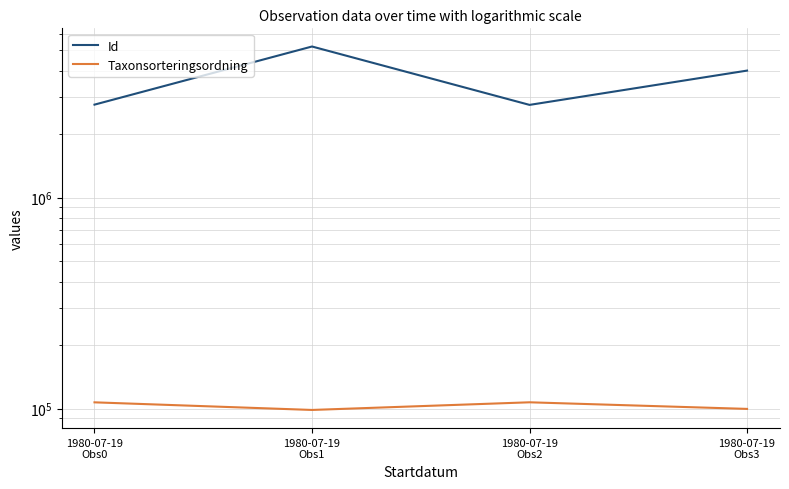

How many lines are shown in the chart?

2